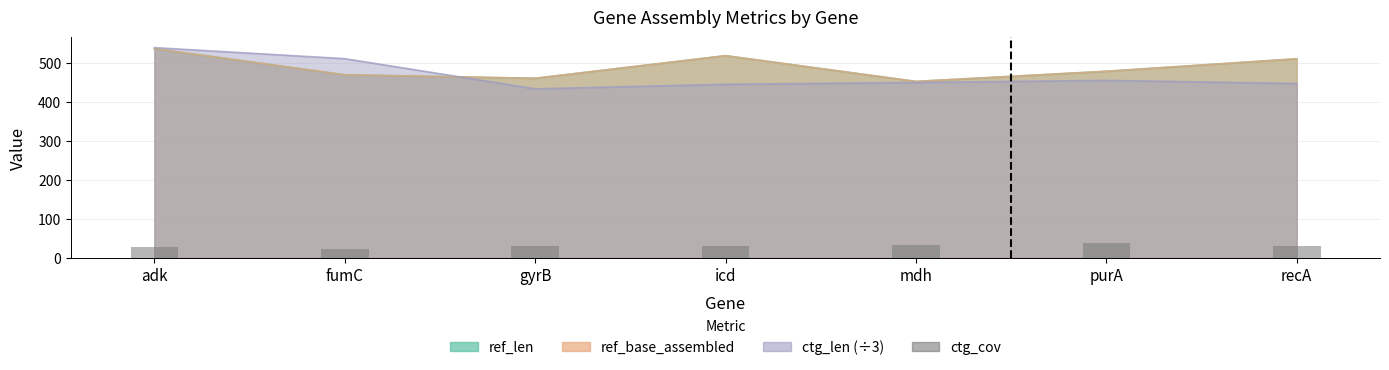

The chart shows a value of 16.6 at gyrB. True or false?

False